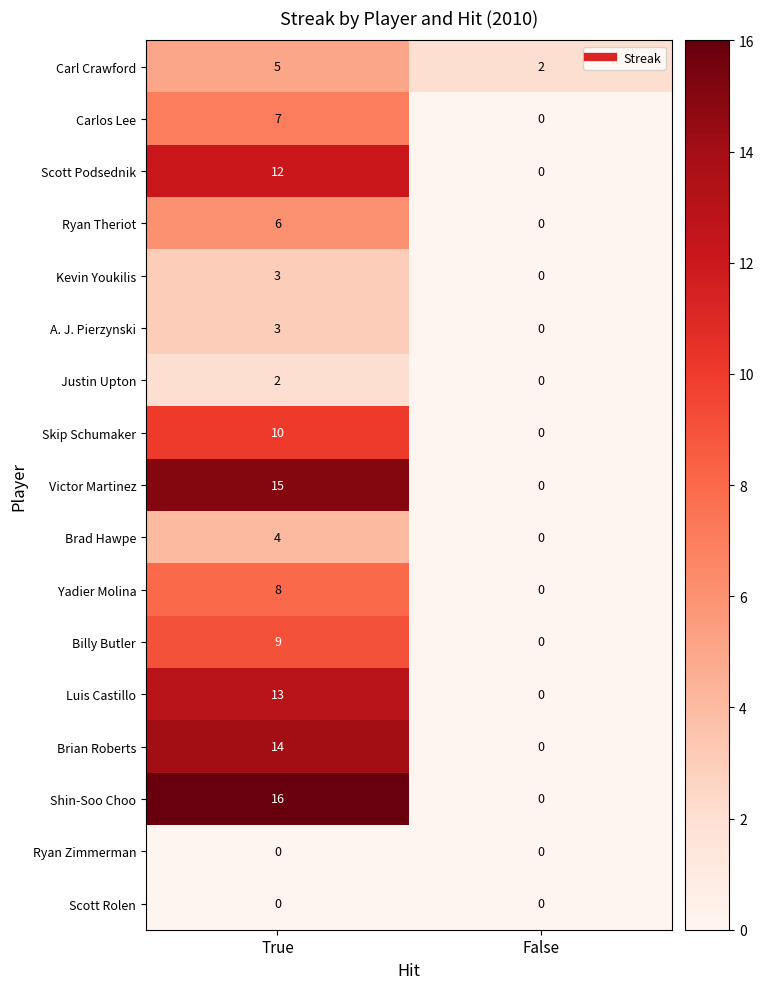

Which series has the largest total across all categories?

Shin-Soo Choo